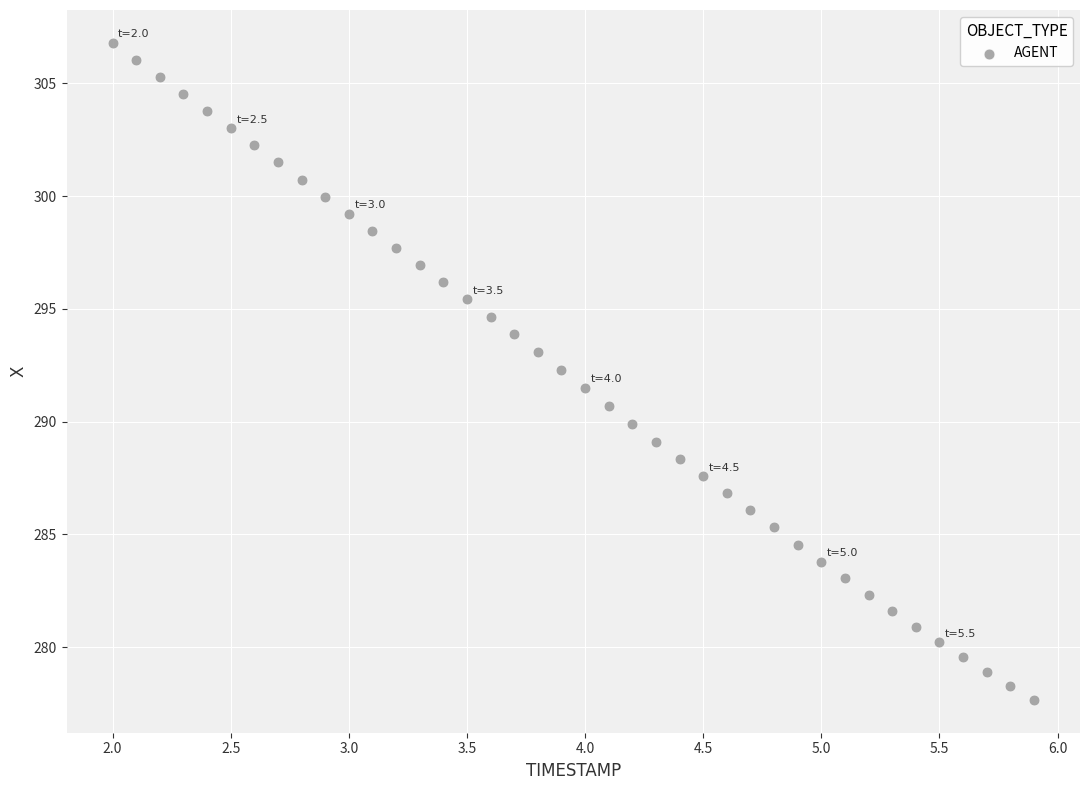

What is the range of Y values (max minus min)?

29.1